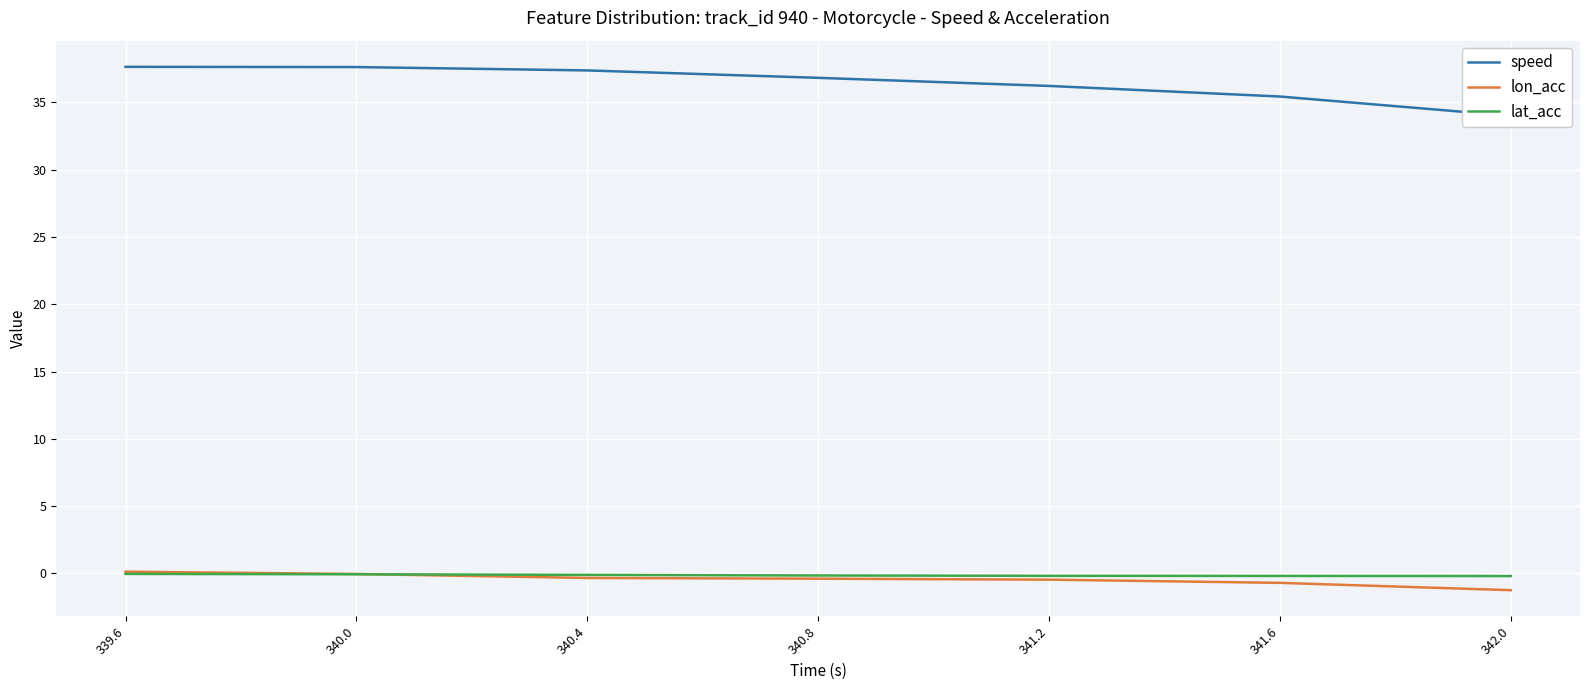

True or false: speed has more than 1 interior local peaks.

False